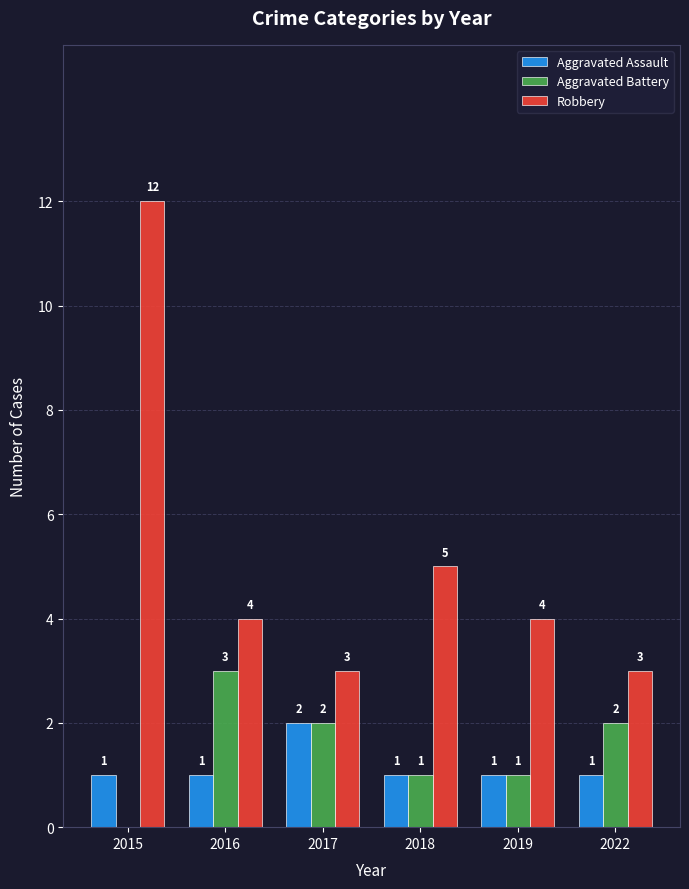

What is the sum of the Robbery values at 2018 and 2022?

8